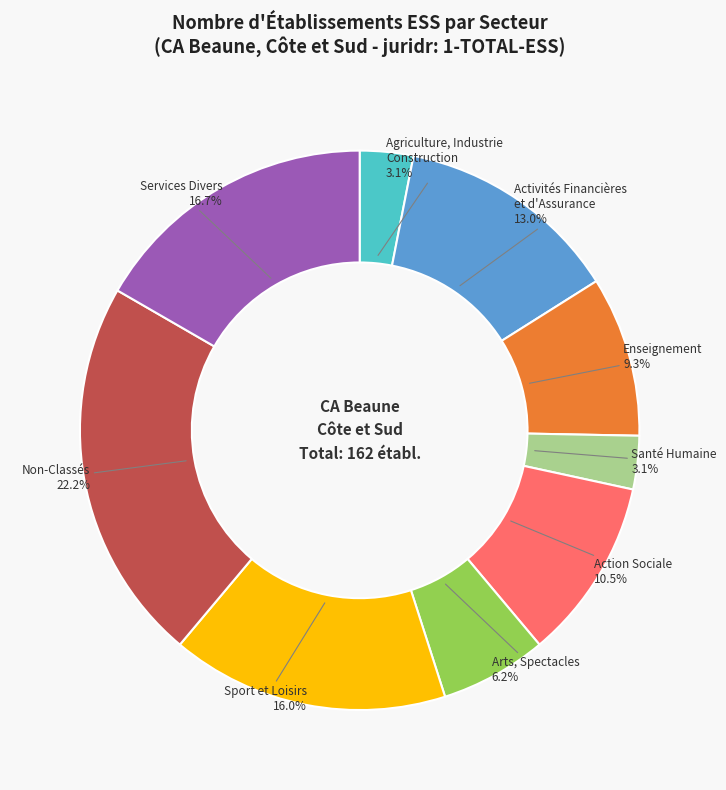

Does any single category account for the majority?

No